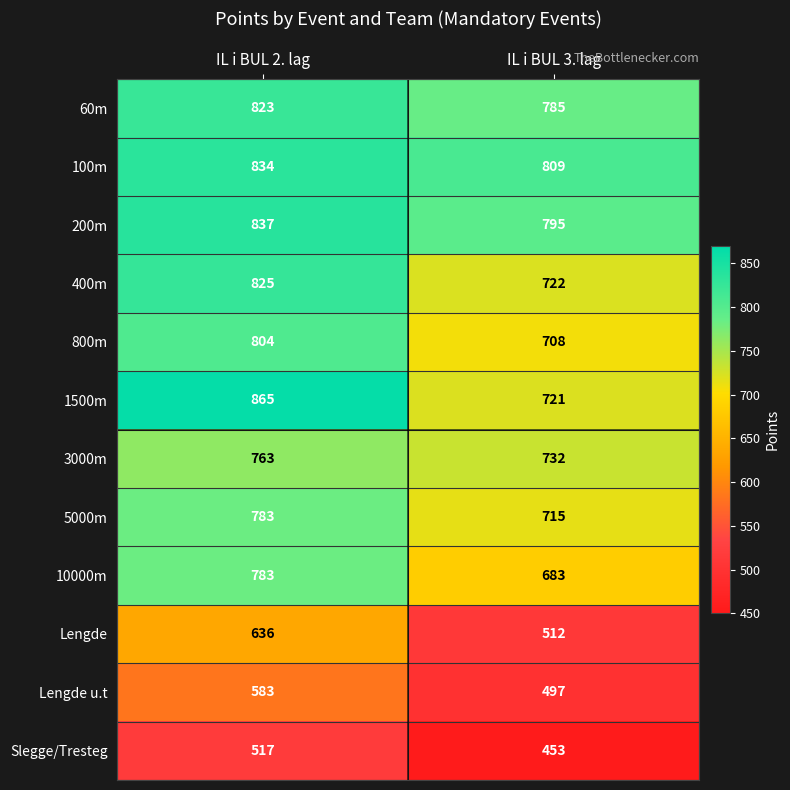

True or false: 100m has a value of 809 at IL i BUL 3. lag.

True